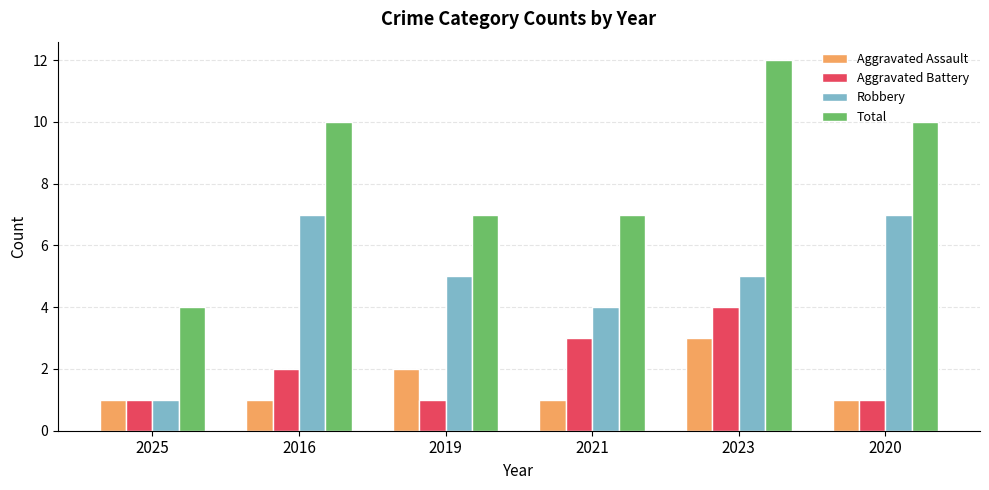

What value does the Aggravated Assault series have at 2016?

1